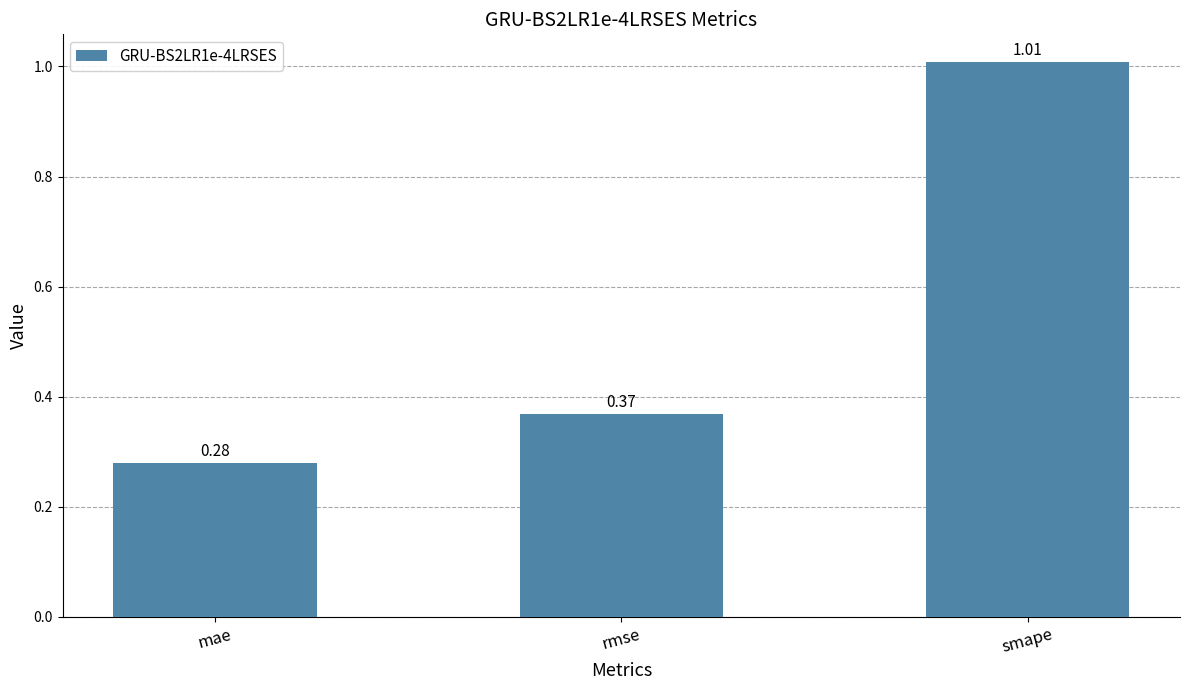

What is the difference between the second highest and minimum values?

0.1